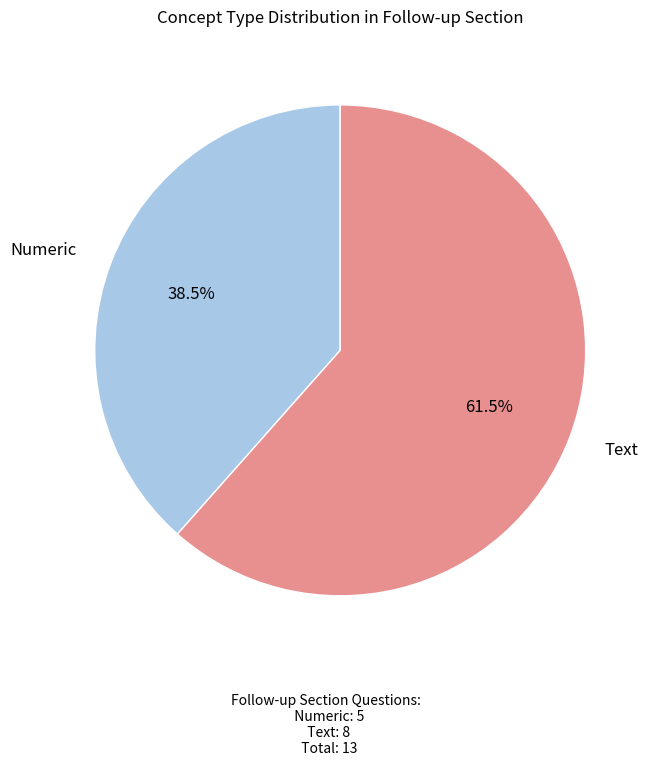

Does any single category account for the majority?

Yes